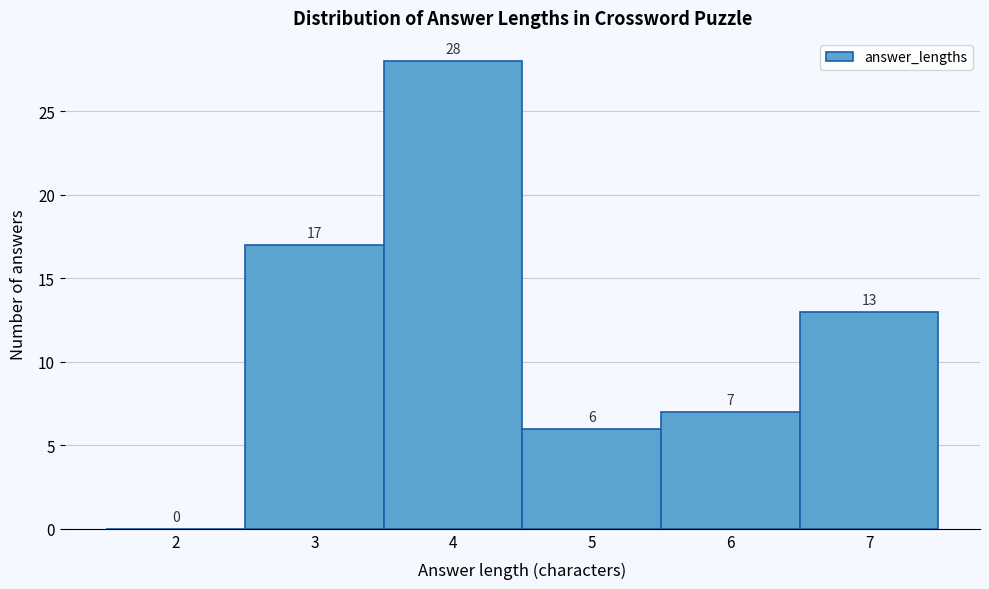

Reading right to left, list all the values displayed in this chart.

7=13	6=7	5=6	4=28	3=17	2=0